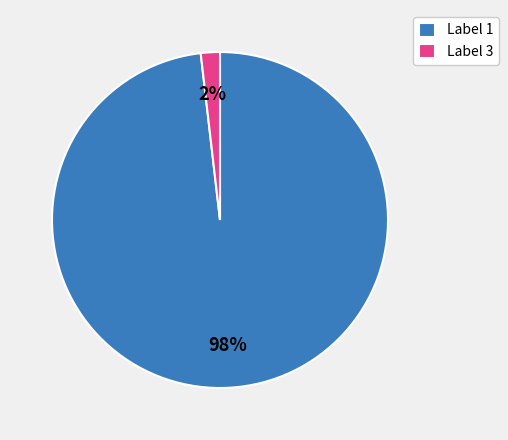

Which slice is the smallest?

Label 3